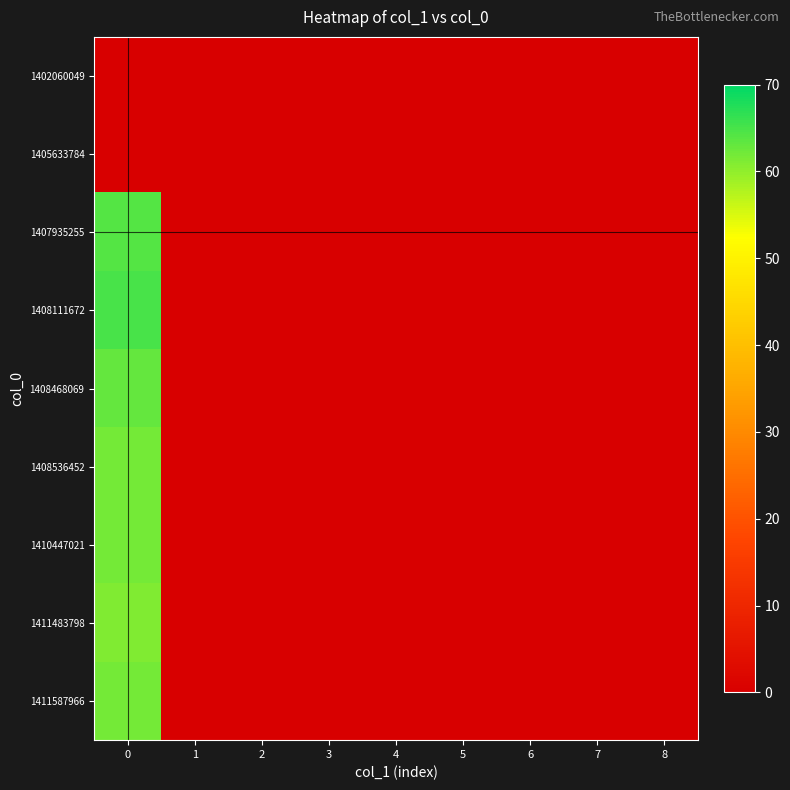

Reading left to right, what are all the values shown in this chart?

1402060049: 0=0	1=0	2=0	3=0	4=0	5=0	6=0	7=0	8=0
1405633784: 0=0	1=0	2=0	3=0	4=0	5=0	6=0	7=0	8=0
1407935255: 0=64	1=0	2=0	3=0	4=0	5=0	6=0	7=0	8=0
1408111672: 0=65	1=0	2=0	3=0	4=0	5=0	6=0	7=0	8=0
1408468069: 0=63	1=0	2=0	3=0	4=0	5=0	6=0	7=0	8=0
1408536452: 0=62	1=0	2=0	3=0	4=0	5=0	6=0	7=0	8=0
1410447021: 0=62	1=0	2=0	3=0	4=0	5=0	6=0	7=0	8=0
1411483798: 0=61	1=0	2=0	3=0	4=0	5=0	6=0	7=0	8=0
1411587966: 0=62	1=0	2=0	3=0	4=0	5=0	6=0	7=0	8=0